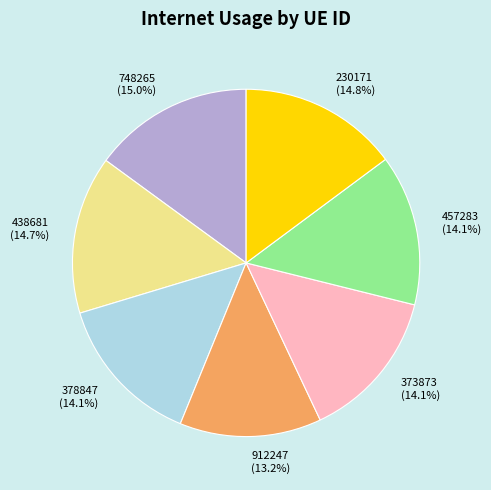

Which category has the smallest portion of the pie?

912247